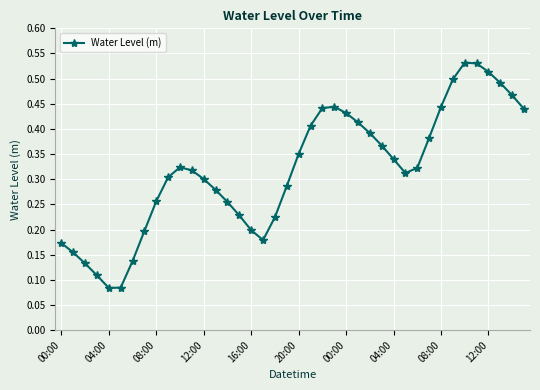

How many values are between 0 and 1?

40